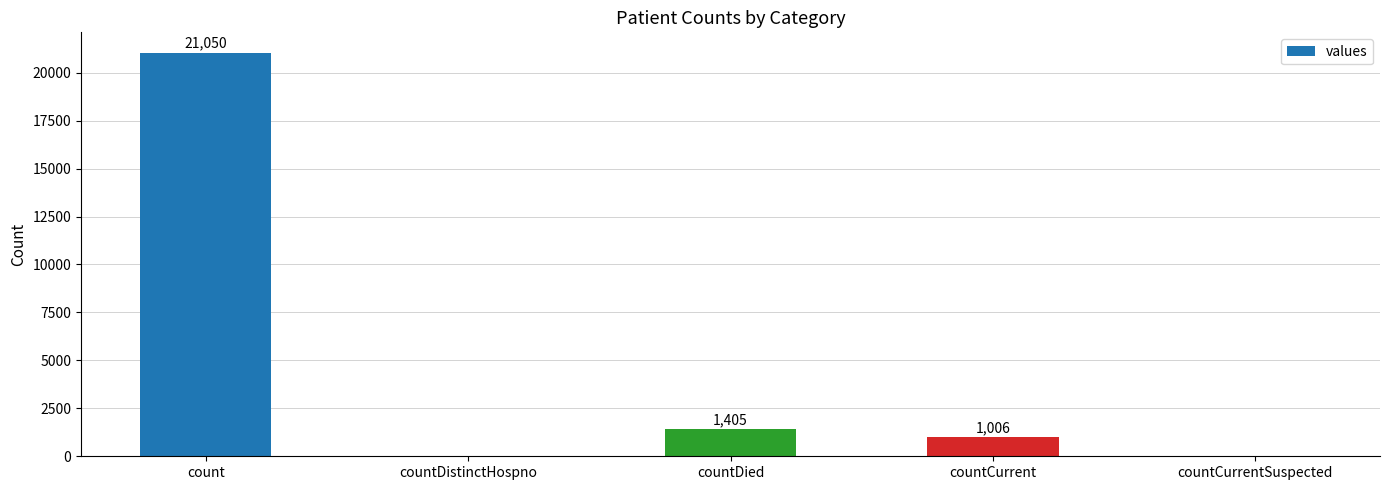

What is the greatest value displayed?

21050